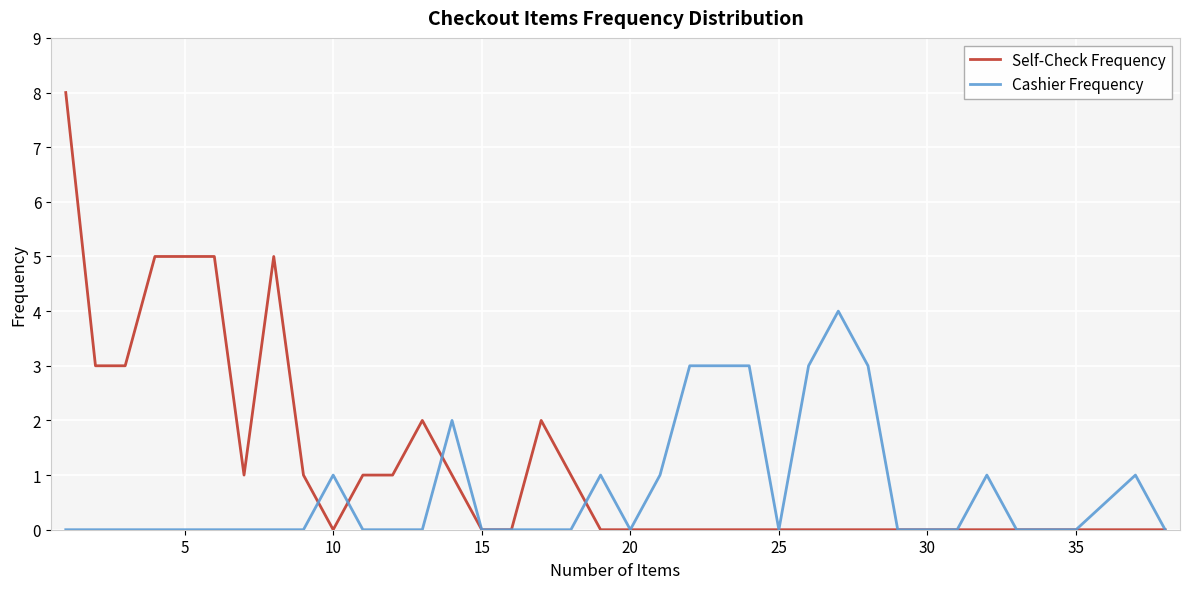

What is the sum of all Self-Check Frequency values?

44